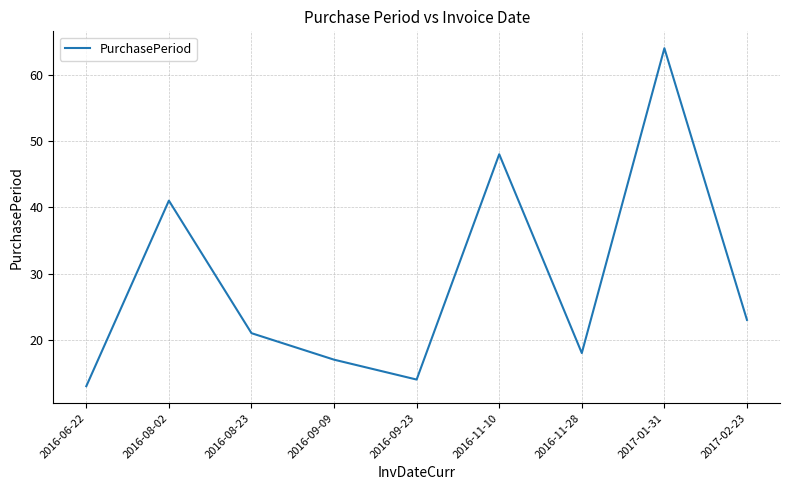

What is the difference between the maximum and minimum values?

51